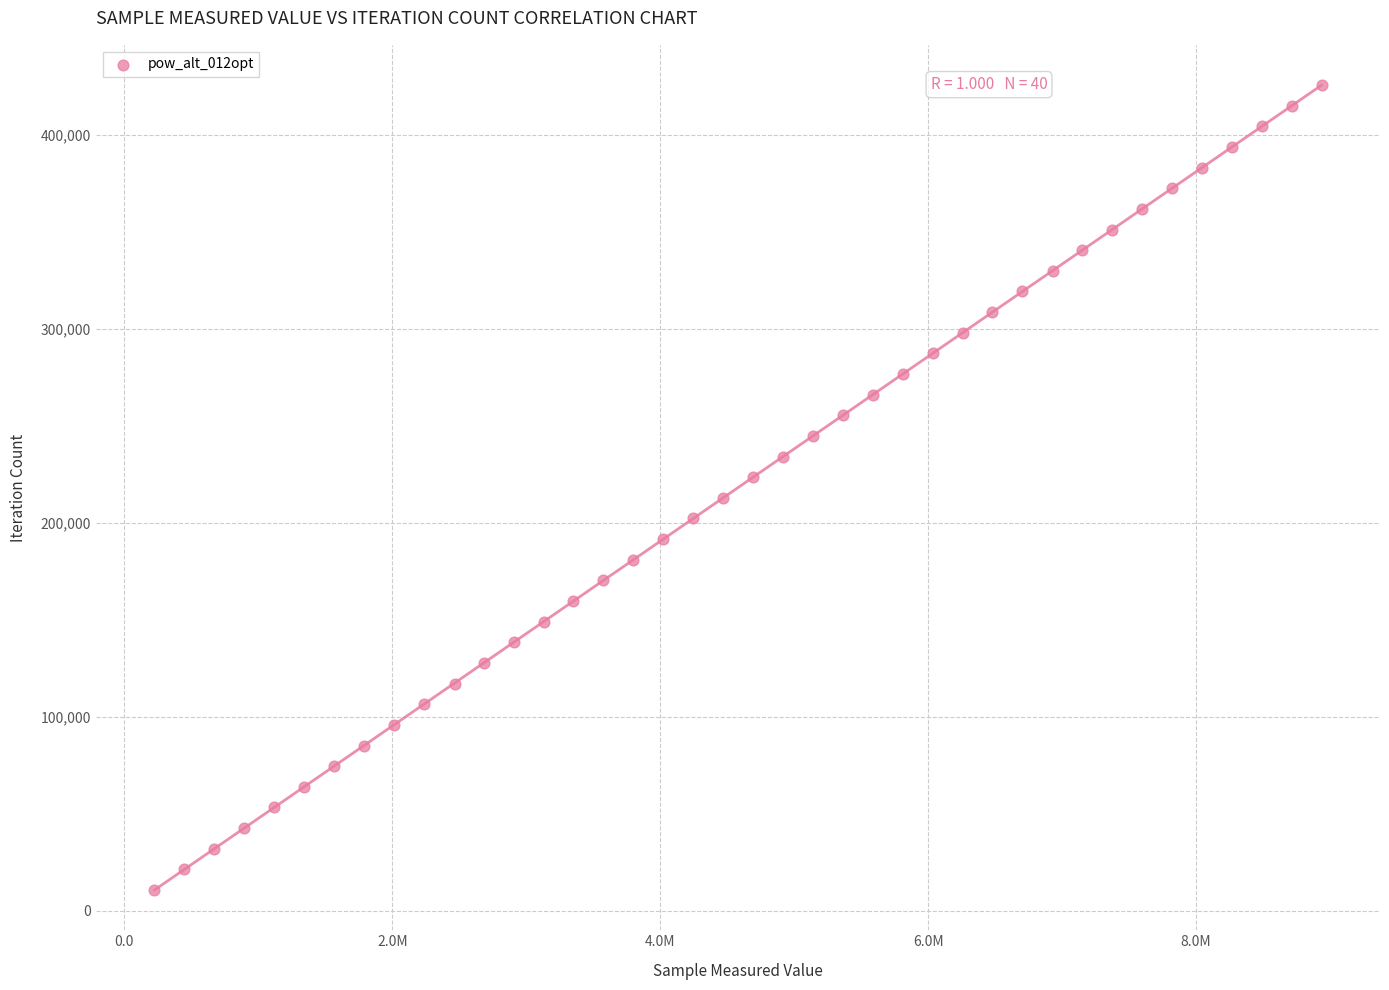

What is the range of X values (max minus min)?

8713341